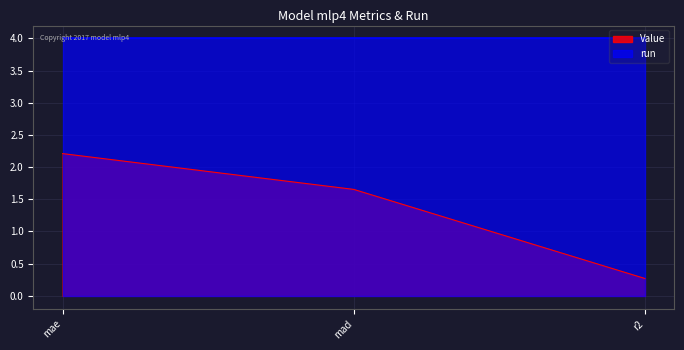

Where is the data nearest to the value 1?

mad